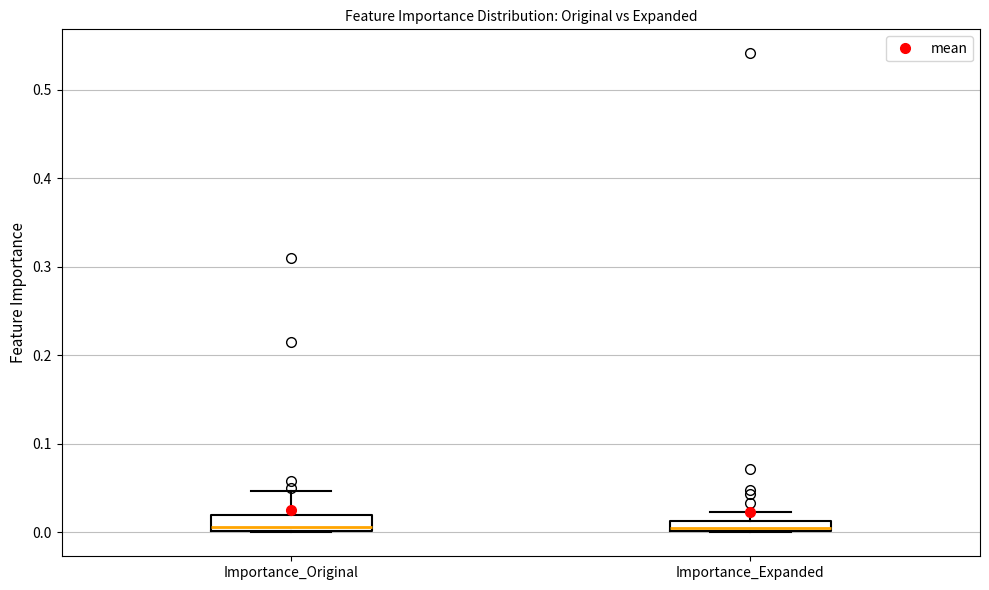

Where is the lower edge of the box for Importance_Expanded on the y-axis? The values are not printed on the chart, so give them approximately, as read against the axis.

0.00